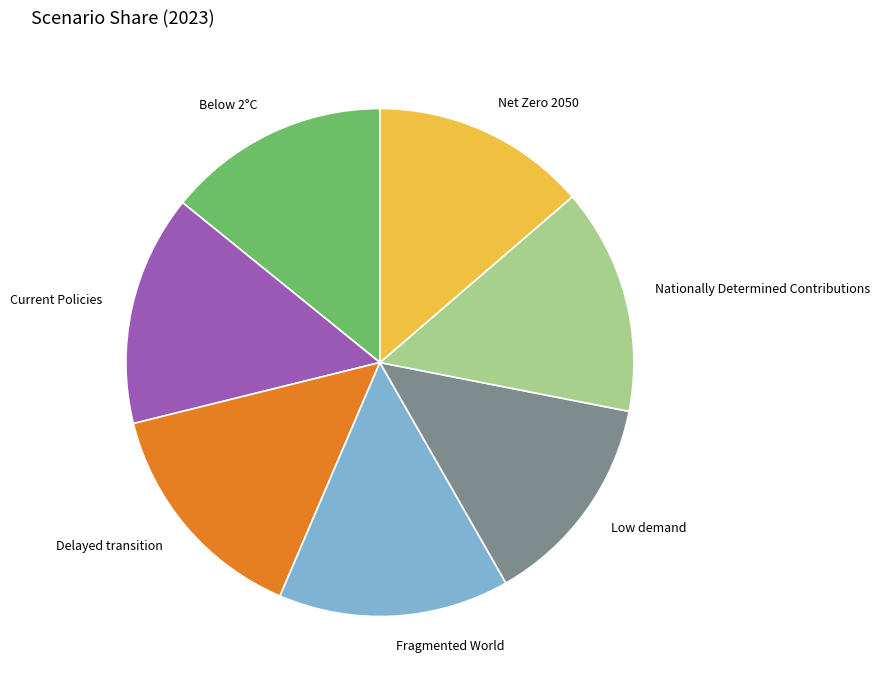

Is the sum of Net Zero 2050 and Low demand greater than half?

No